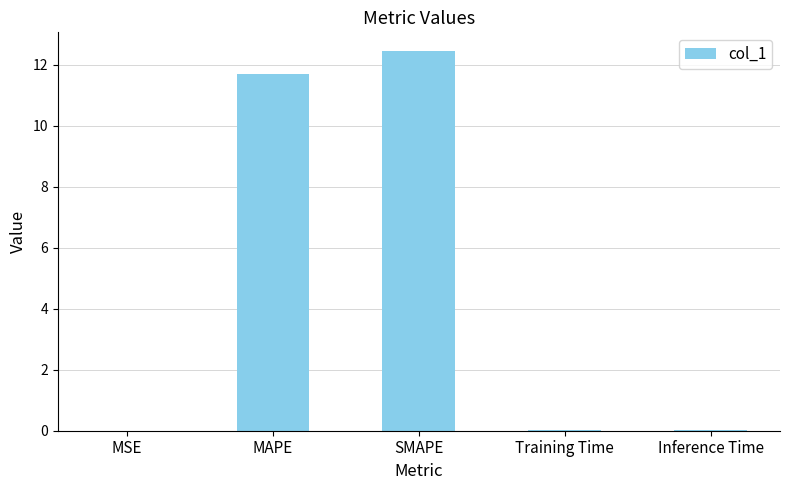

At which category does the chart reach its peak across all series?

SMAPE